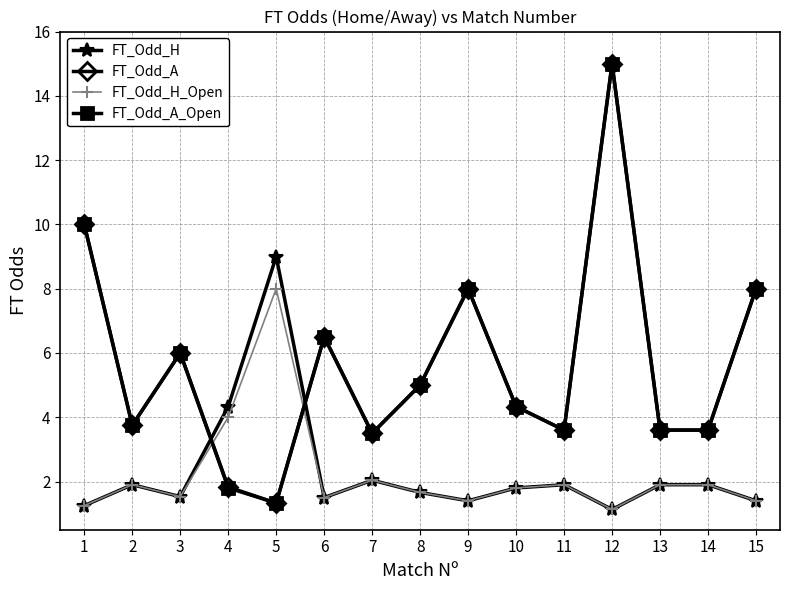

At which category is the sum across all series the highest?

12